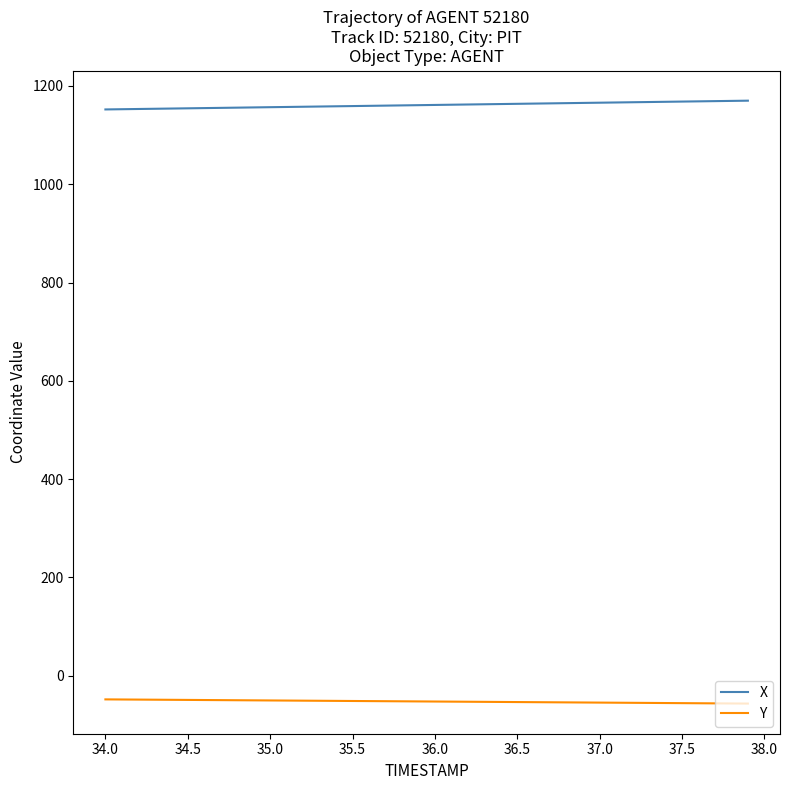

Which series has the largest total across all categories?

X